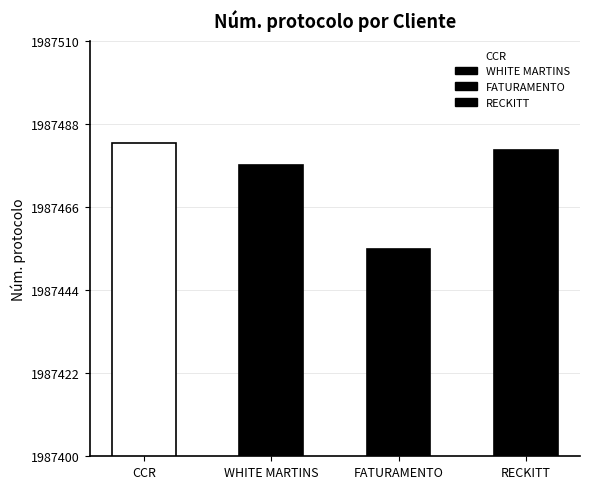

What is the sum of all values?

7949896